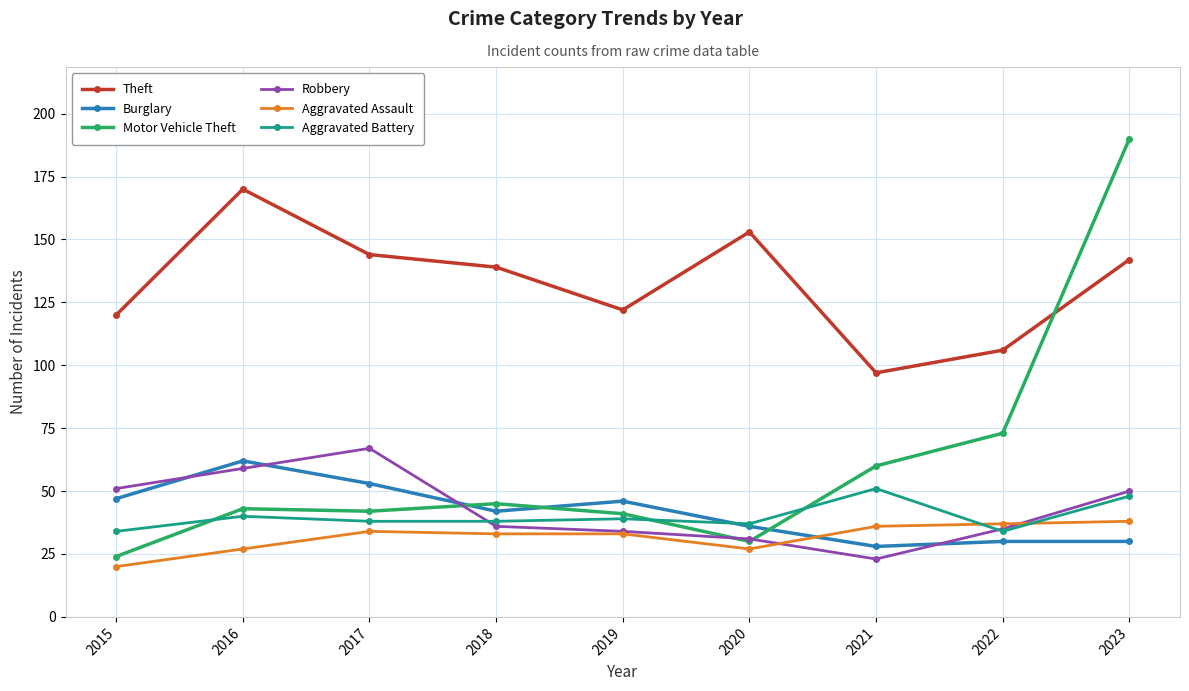

At which label does Aggravated Assault first exceed 33?

2017